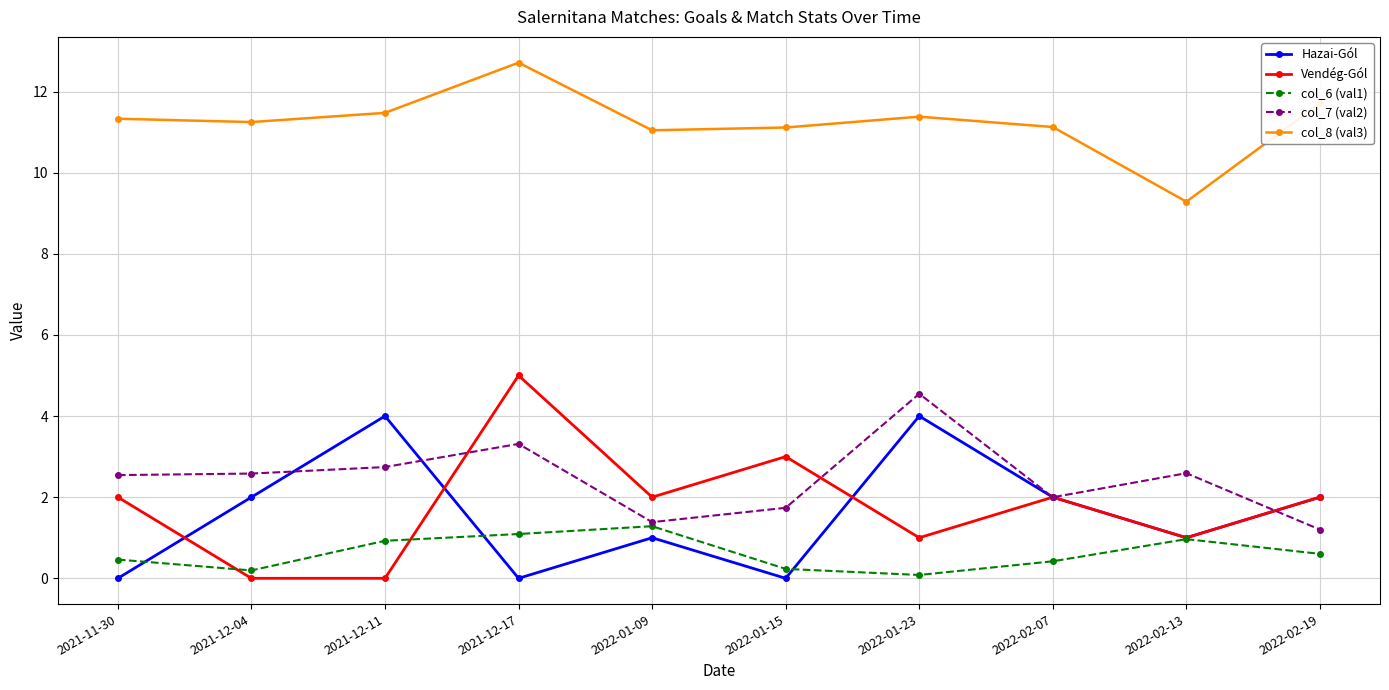

What is the greatest value displayed?

12.7